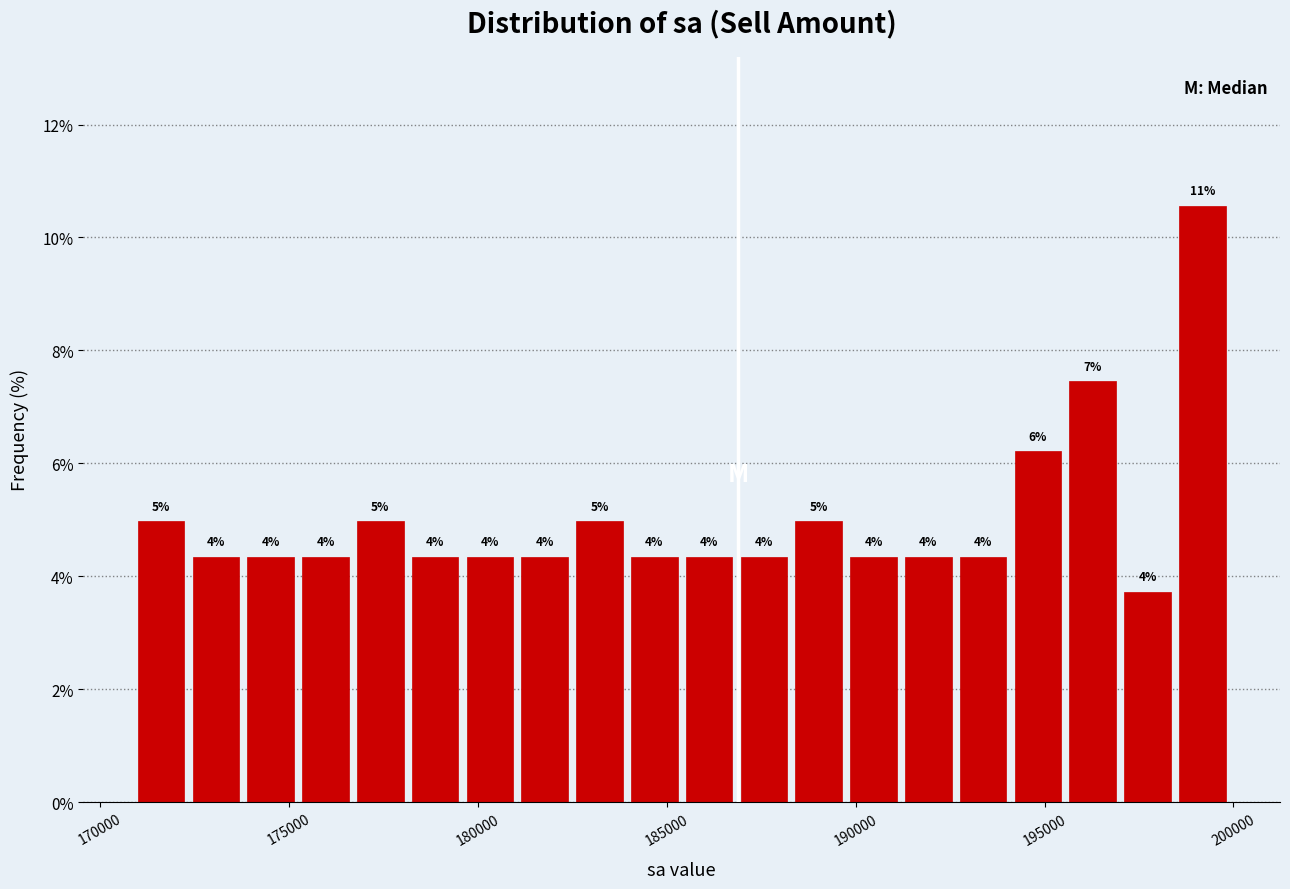

Read against the x-axis, roughly where is the centre of the tallest bar?

199000